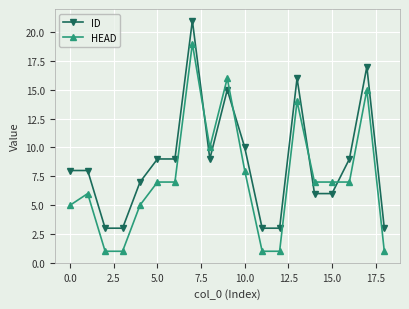

What is the difference between the maximum and second lowest values in the HEAD series?

18